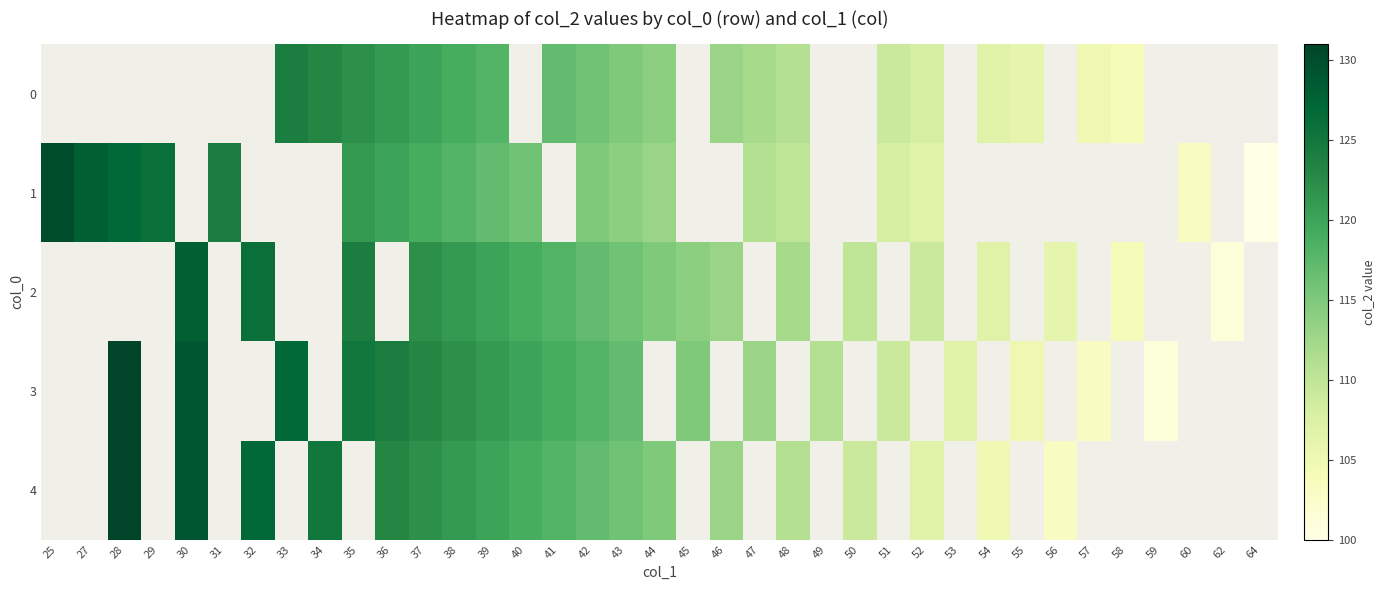

Which label corresponds to the largest value in the chart?

28